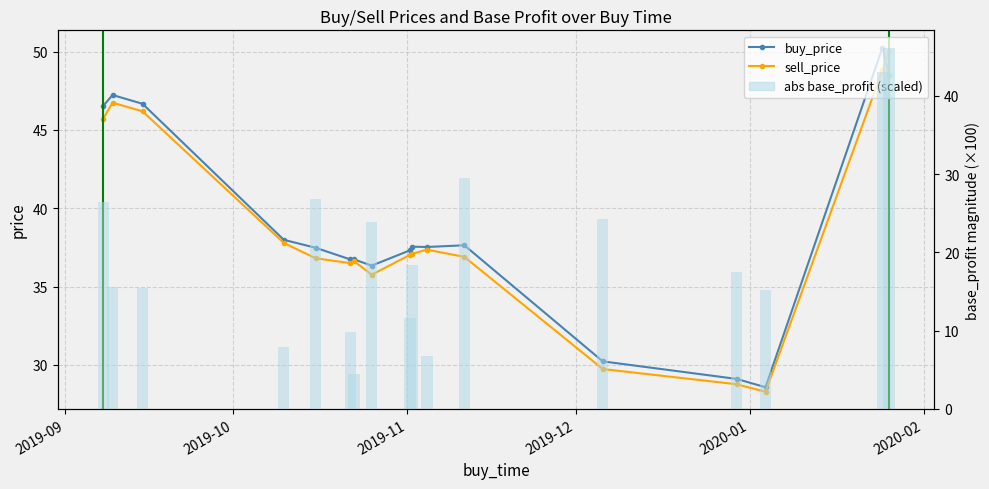

The buy_price series shows 18.1 at 16. True or false?

False